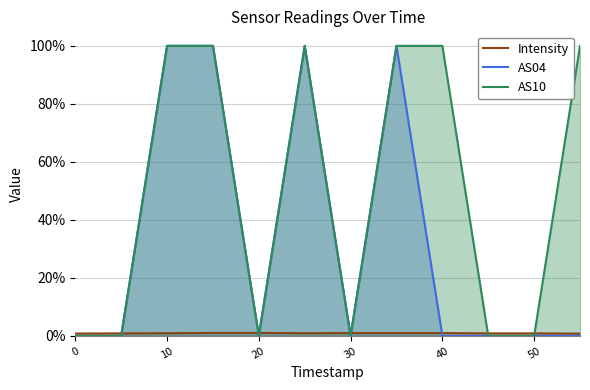

What is the difference between the maximum and minimum values in the AS04 series?

1.0